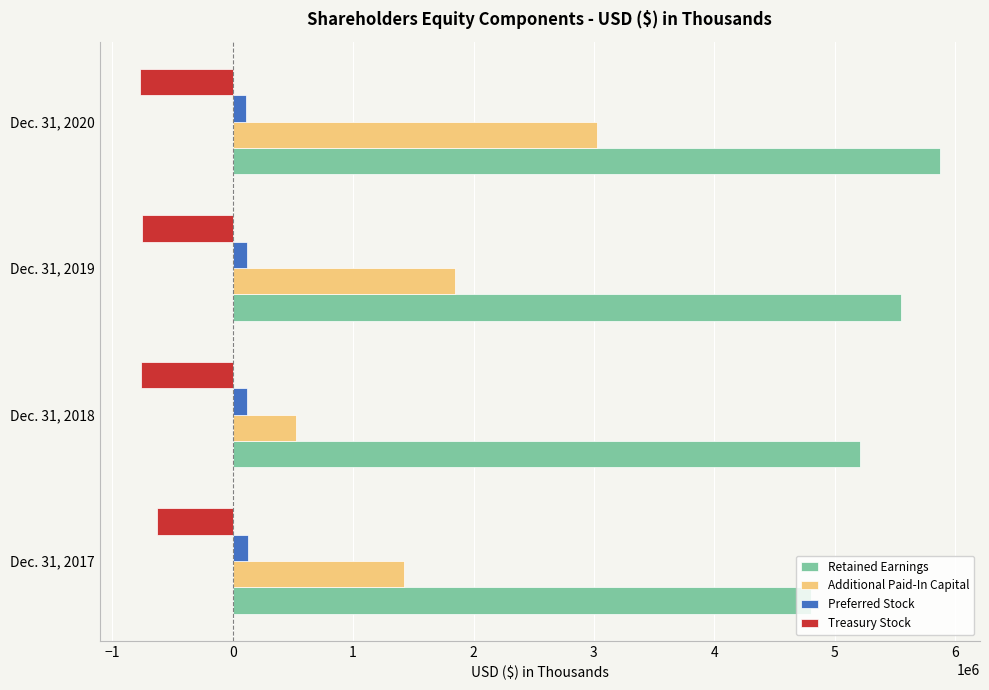

The value of Treasury Stock at Dec. 31, 2020 is -266659. True or false?

False